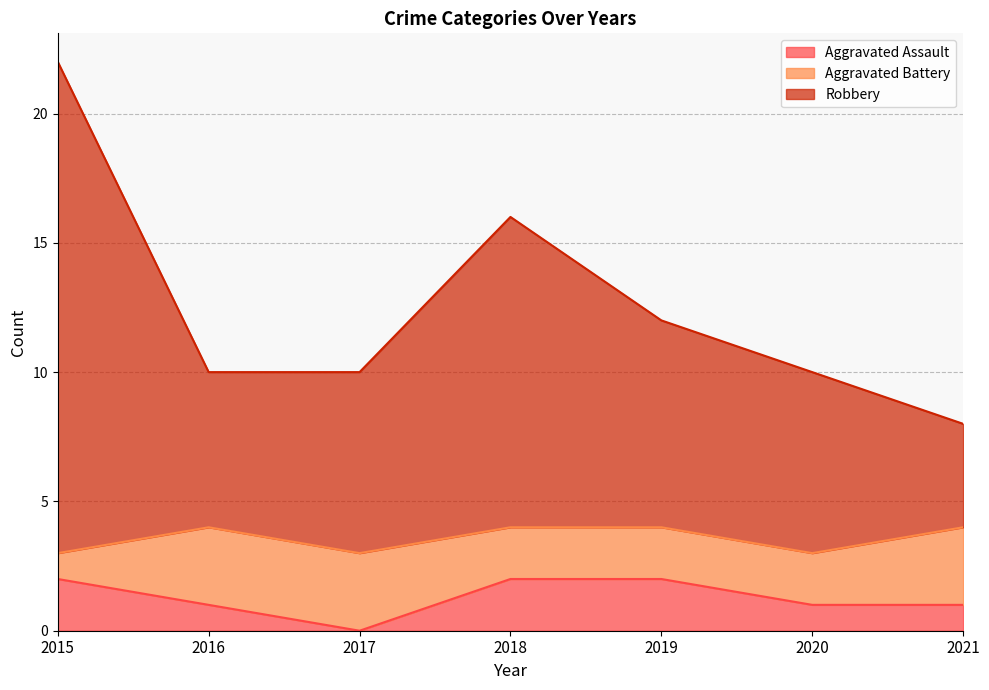

True or false: Robbery and Aggravated Assault intersect in this chart.

False